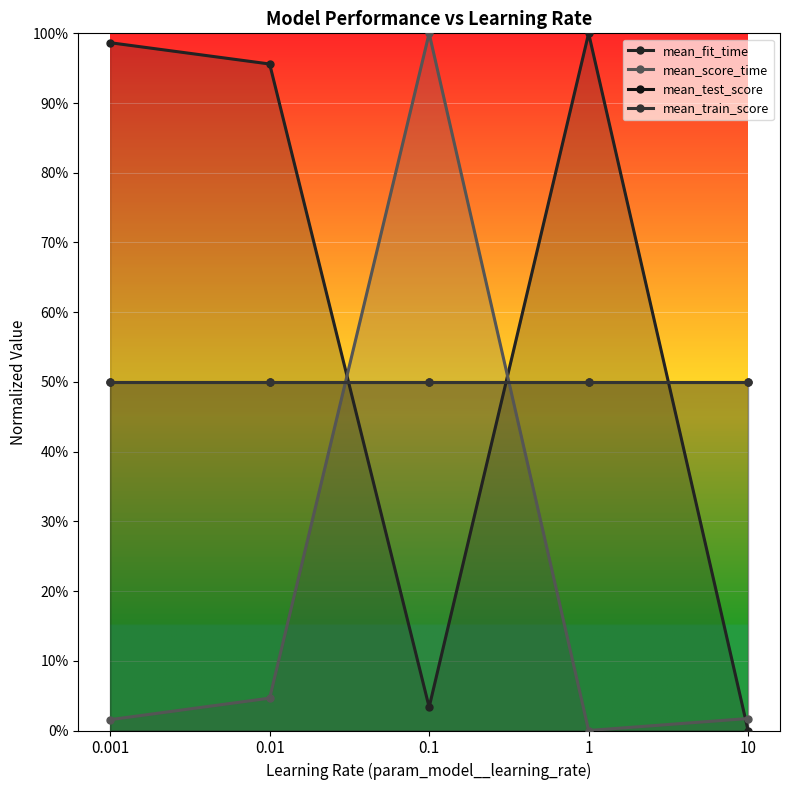

What is the minimum value for mean_train_score?

0.5